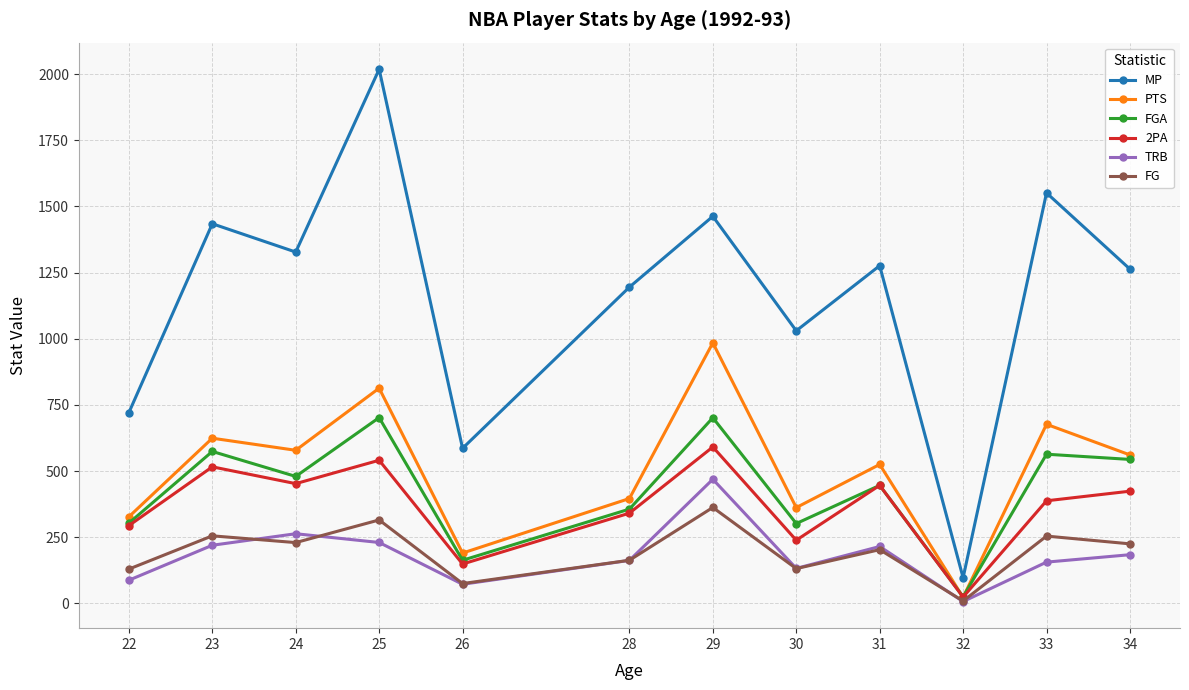

What is the sum of the 2PA values at 28 and 24?

793.5